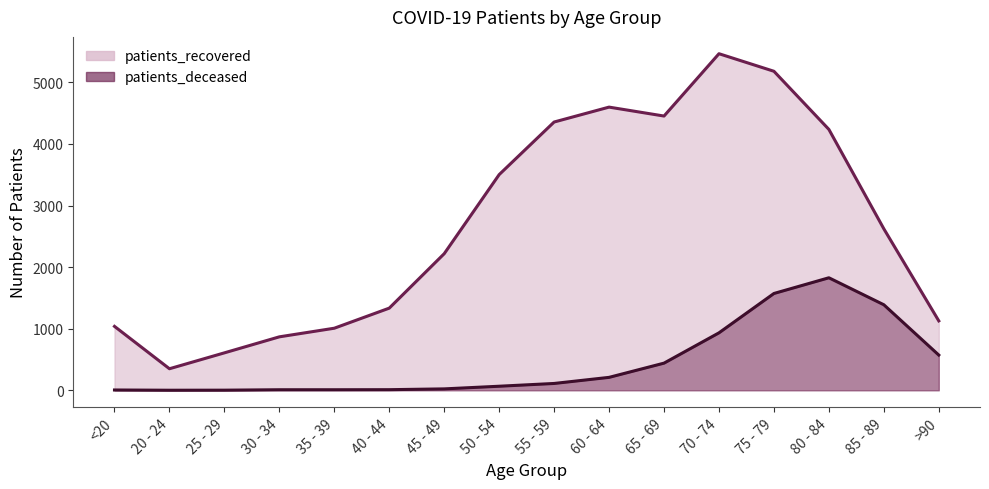

What is the average value of the patients_deceased series?

449